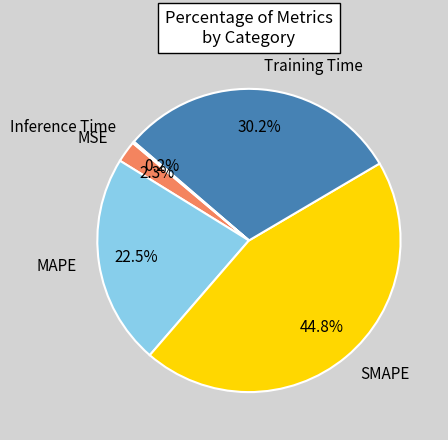

Does SMAPE account for over 50% of the chart?

No